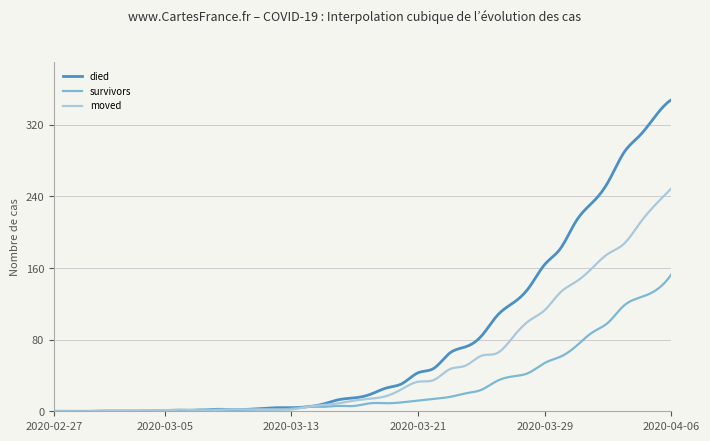

What is the greatest value displayed?

348.0